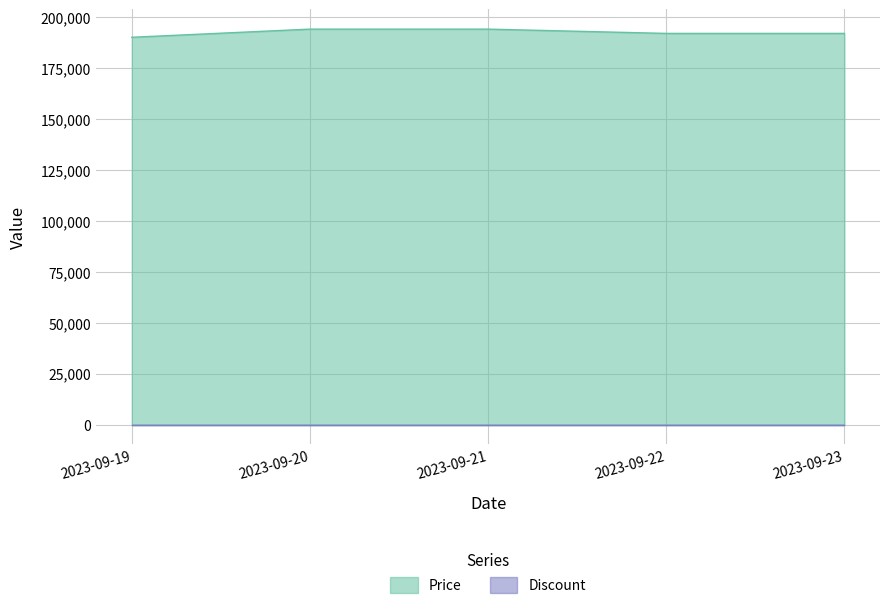

Reading left to right, list all the values displayed in this chart.

190000	194000	194000	191900	191900